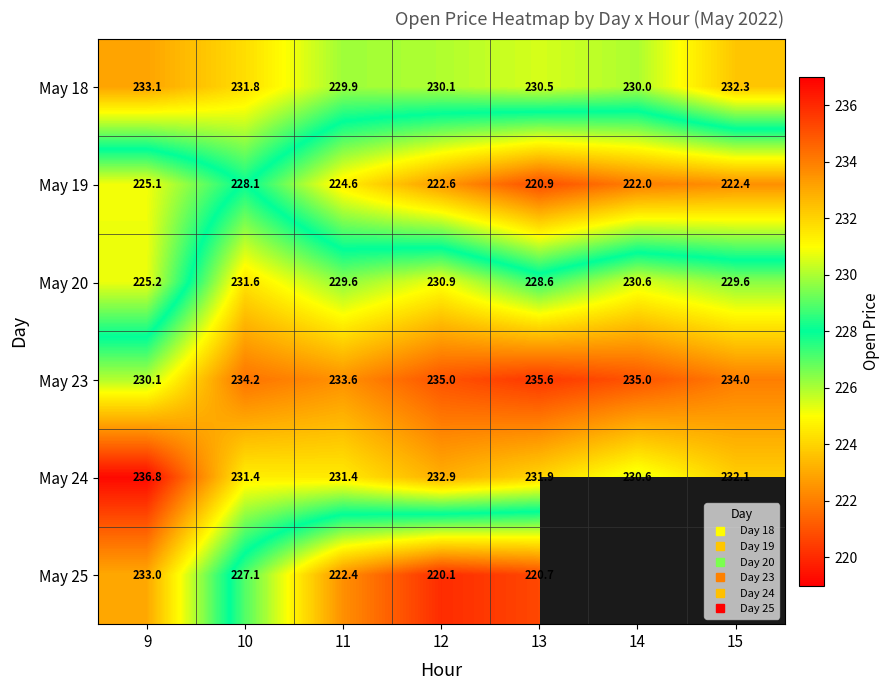

What is the greatest value displayed?

236.8